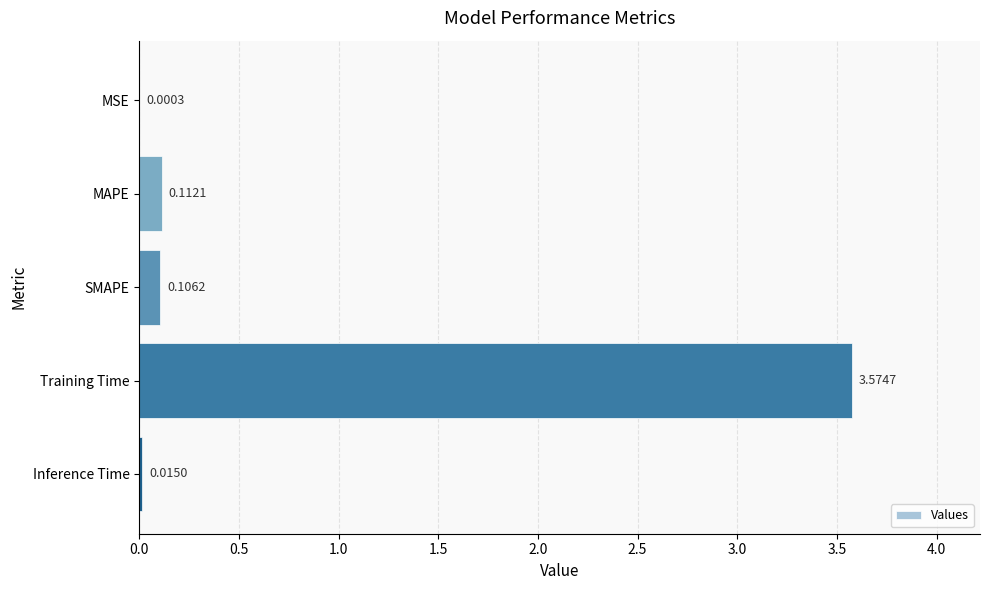

Which category has the highest value across all series?

Training Time